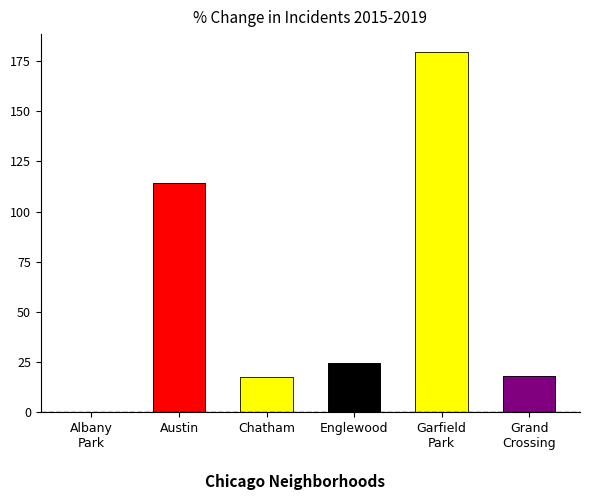

The Albany Park series shows 26 at 1. True or false?

False